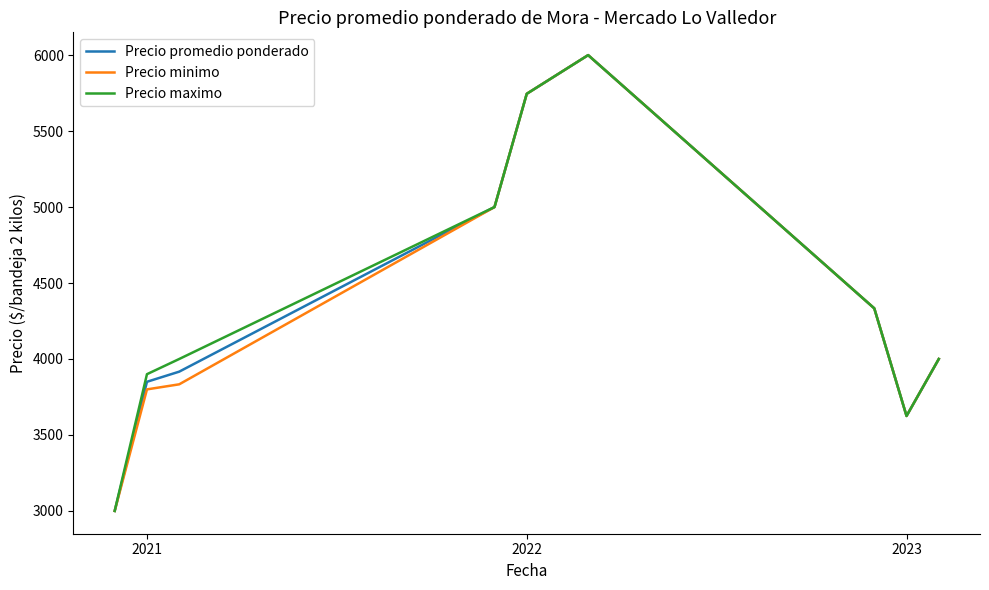

What is the minimum value shown in the chart?

3000.0